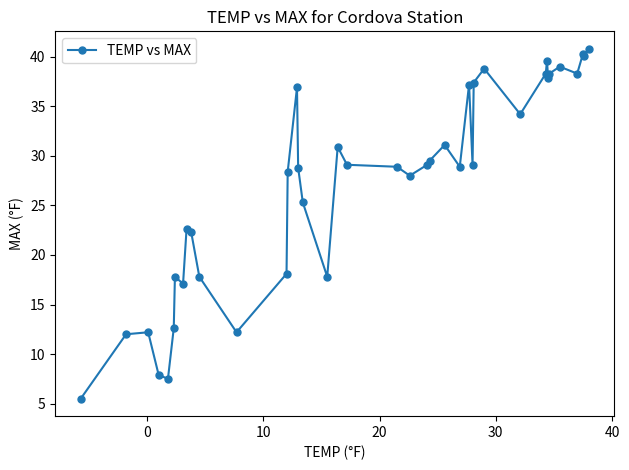

What is the value of the 14th point from the left?

28.4